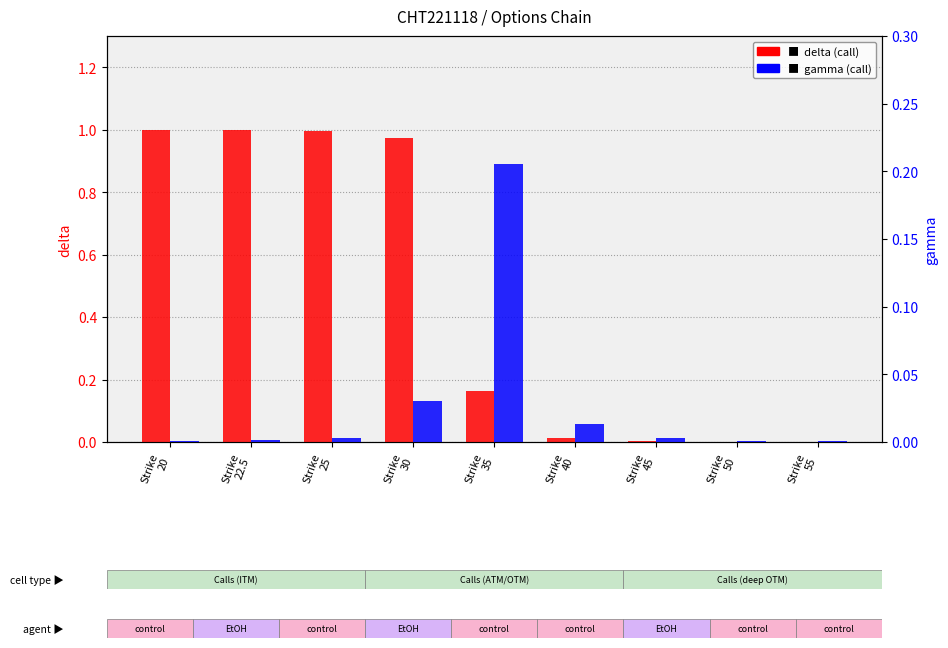

Which series has the largest range (max minus min)?

delta (call)